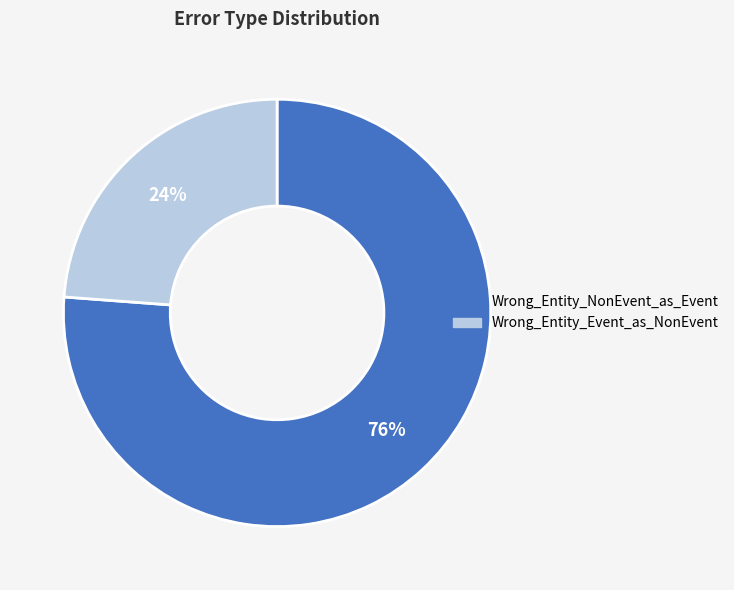

Approximately how many times larger is the value at Wrong_Entity_NonEvent_as_Event compared to Wrong_Entity_Event_as_NonEvent?

3.2